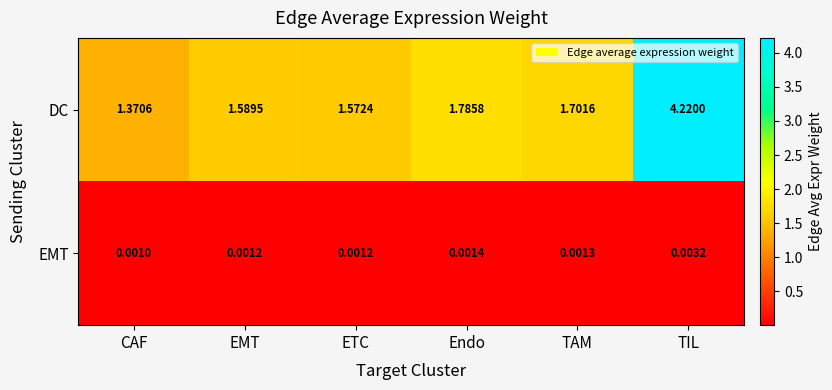

Which series has the widest spread of values?

DC